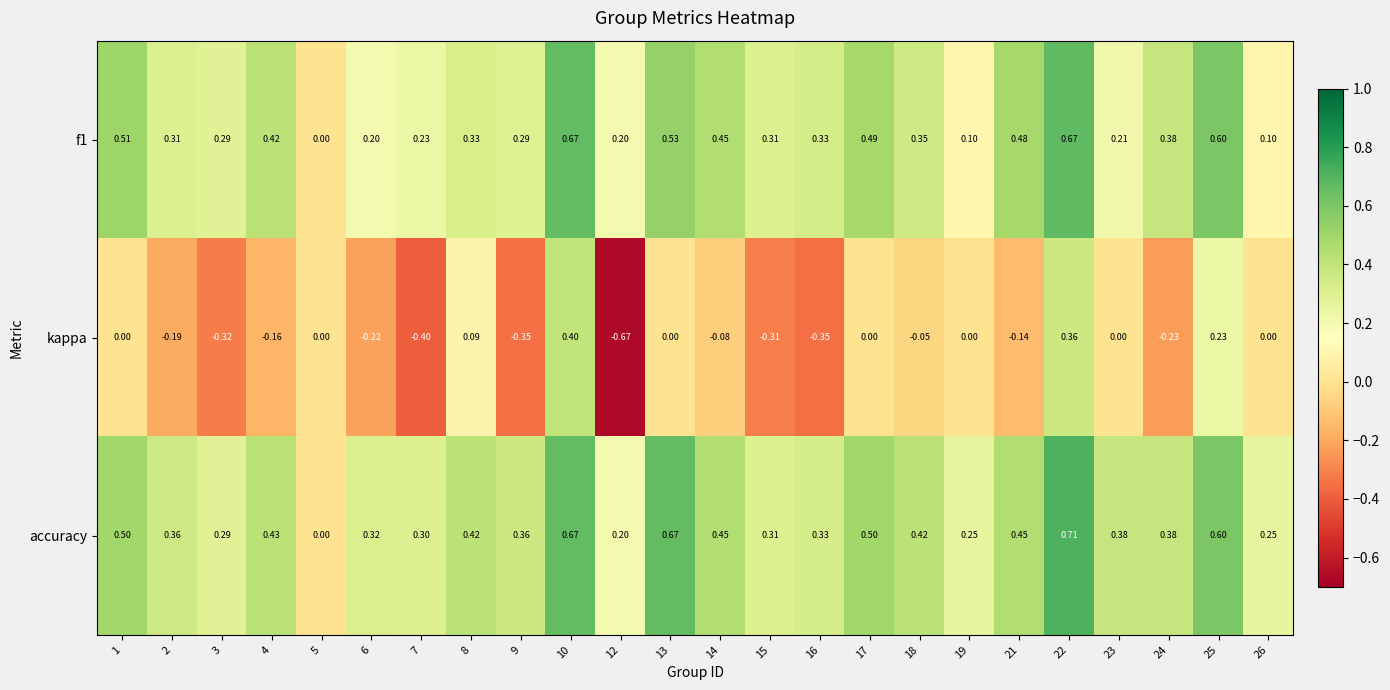

Which series has the widest spread of values?

kappa